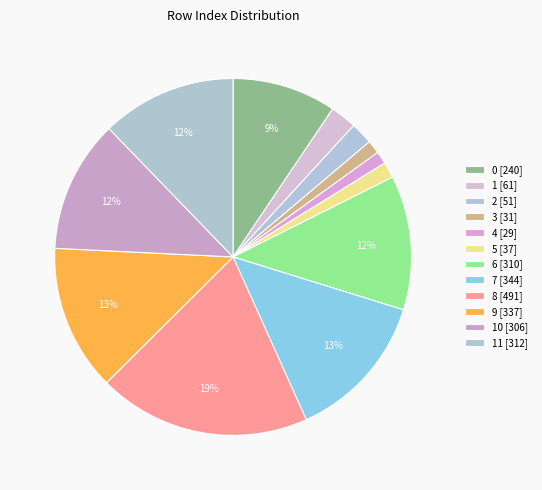

Rank the categories by value from lowest to highest.

4, 3, 5, 2, 1, 0, 10, 6, 11, 9, 7, 8